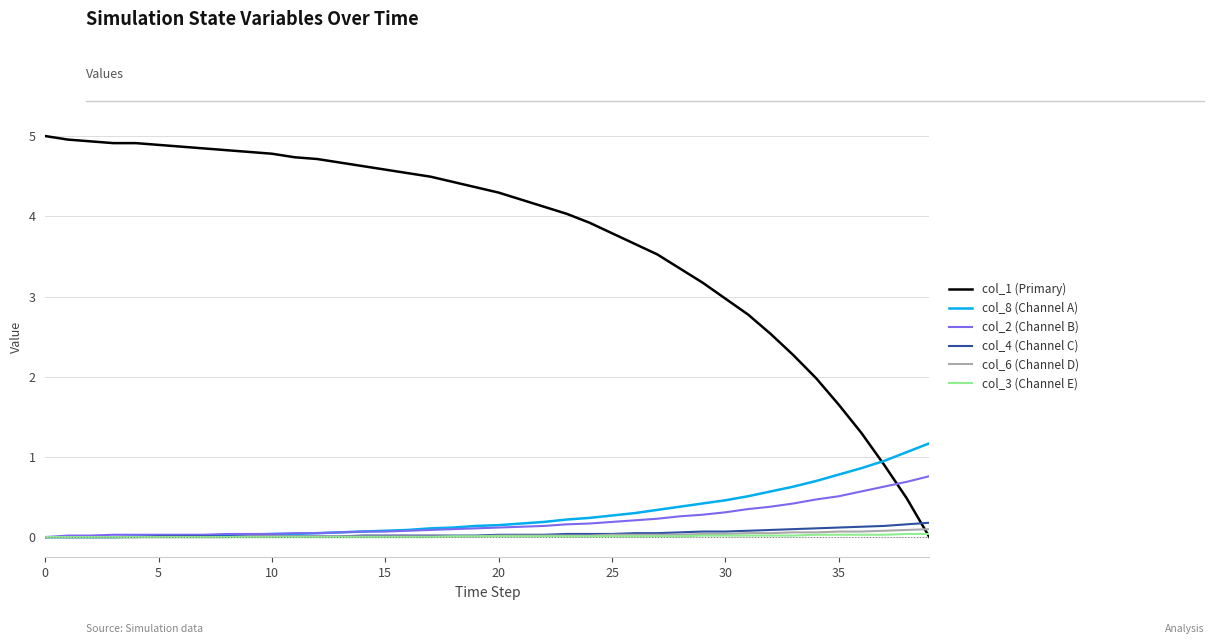

What is the maximum value for col_1 (Primary)?

5.0